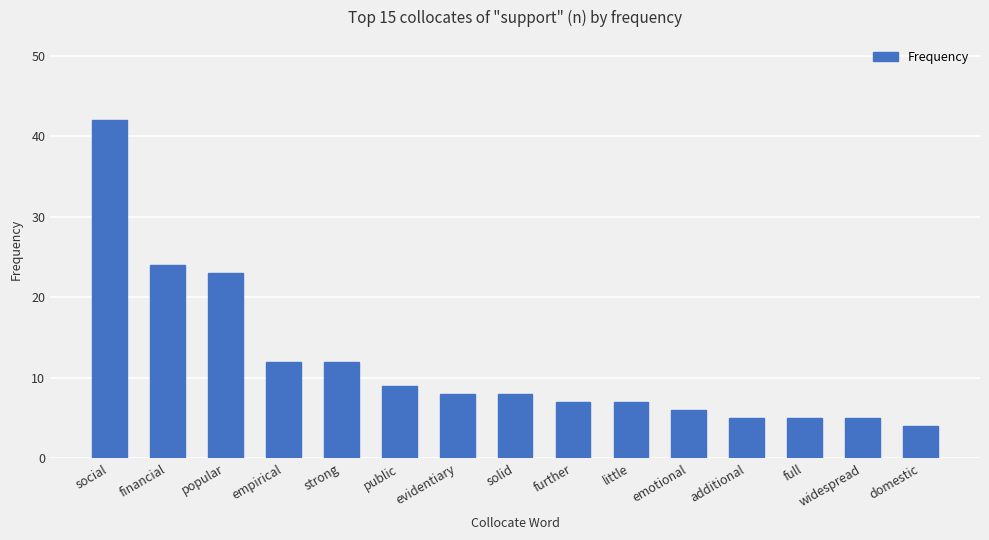

Reading left to right, extract all data points from this chart.

42	24	23	12	12	9	8	8	7	7	6	5	5	5	4